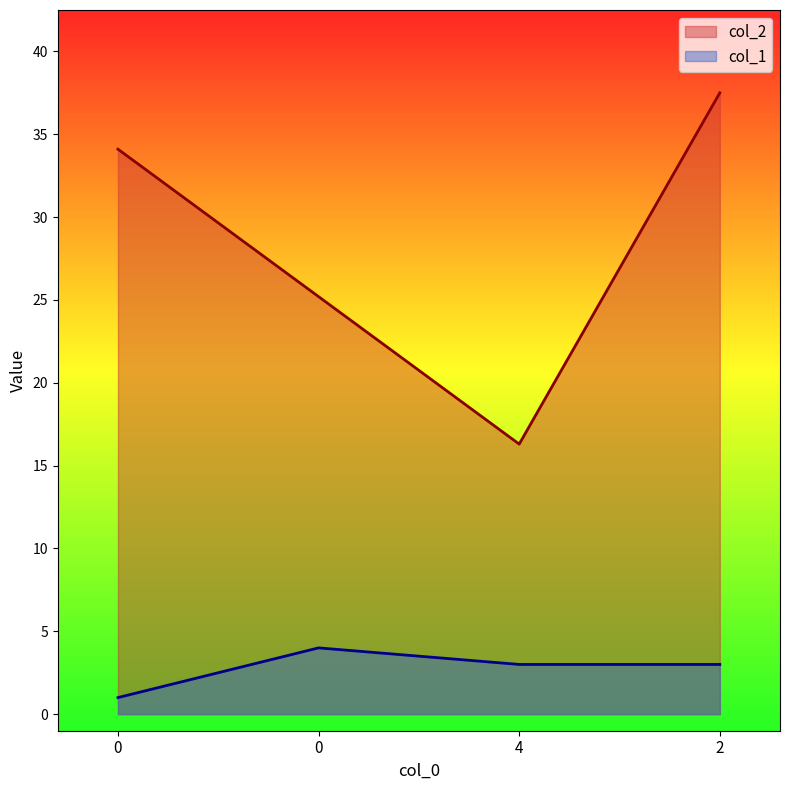

What is the label of the 1st point from the right?

2